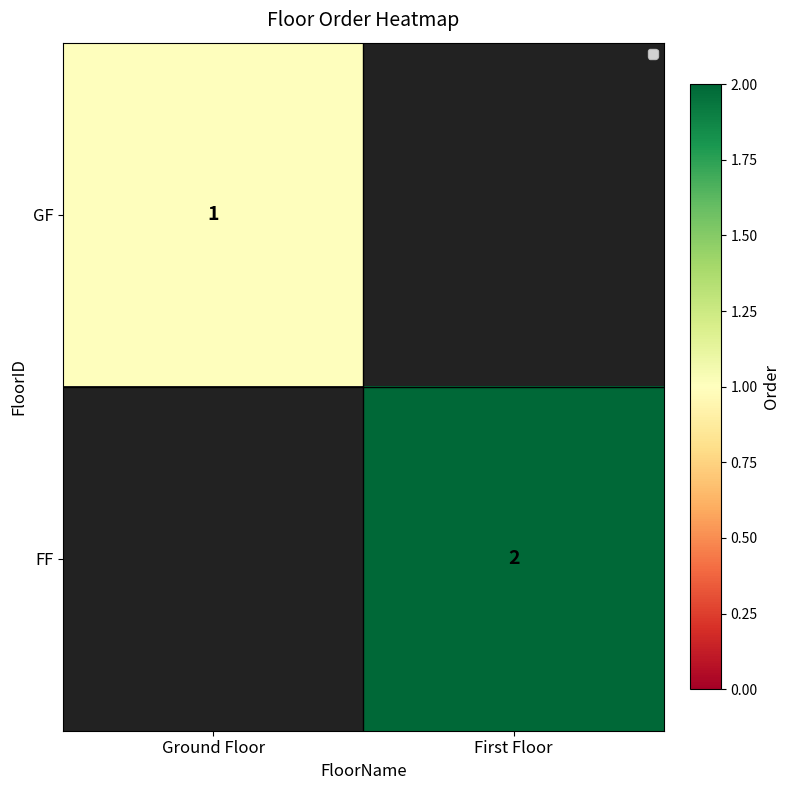

The value of GF at Ground Floor is 0. True or false?

False